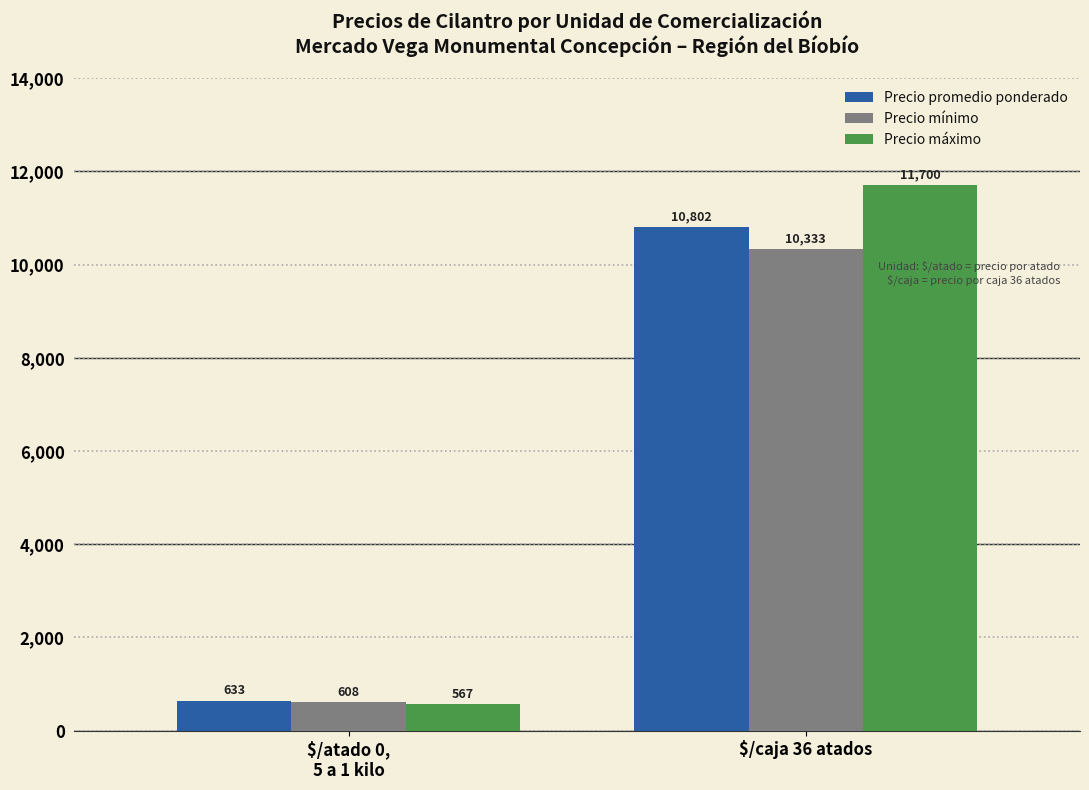

Which series has the widest spread of values?

Precio máximo